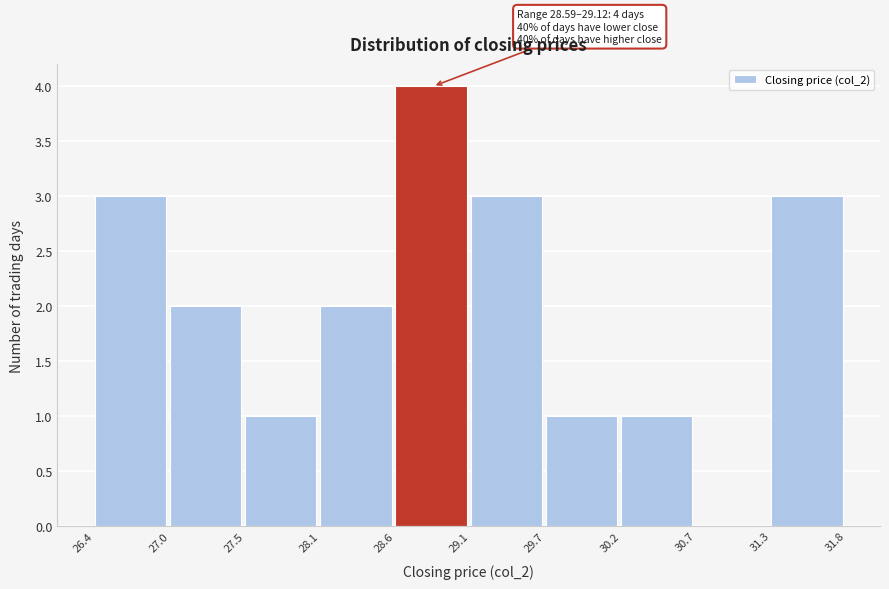

Which range on the x-axis has the tallest bar?

28.6 to 29.1